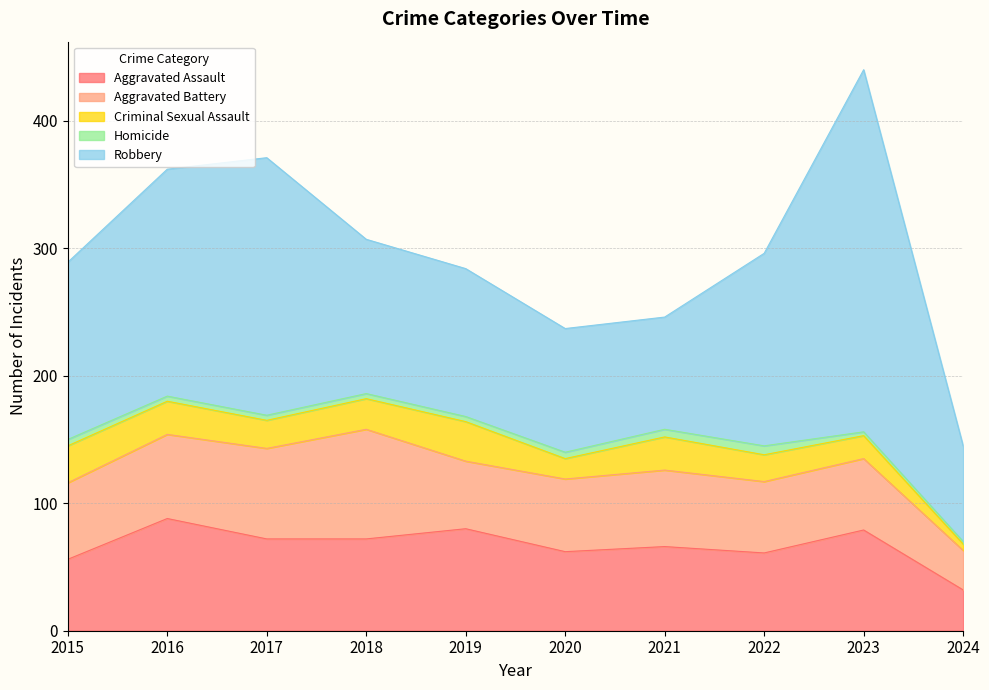

What is the difference between the maximum and second lowest values in the Homicide series?

4